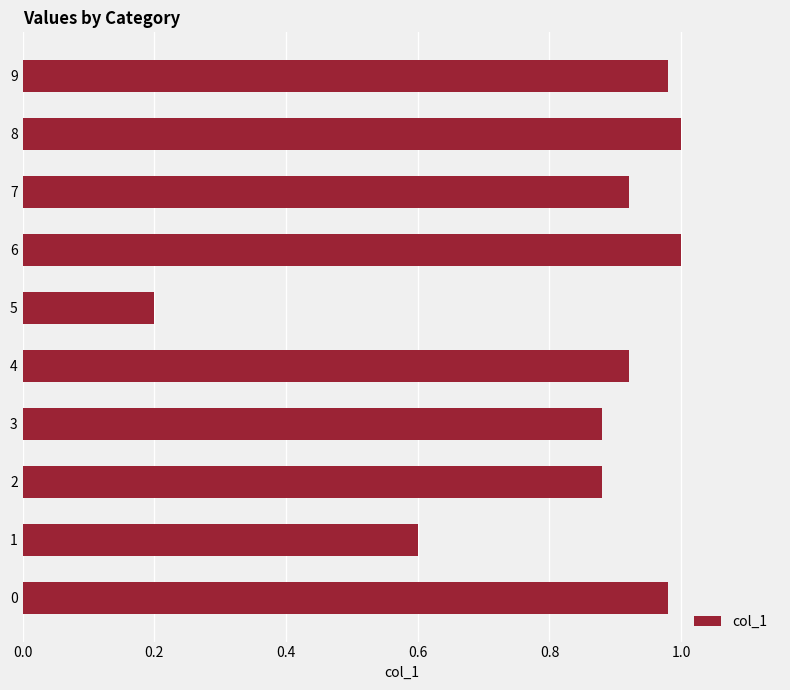

Where is the data nearest to the value 0?

5